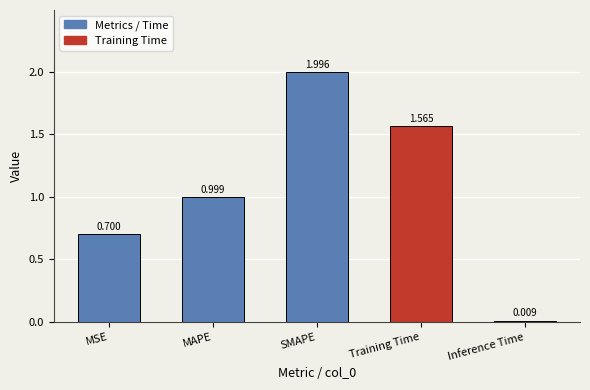

What is the sum of the values at SMAPE and MSE?

2.7